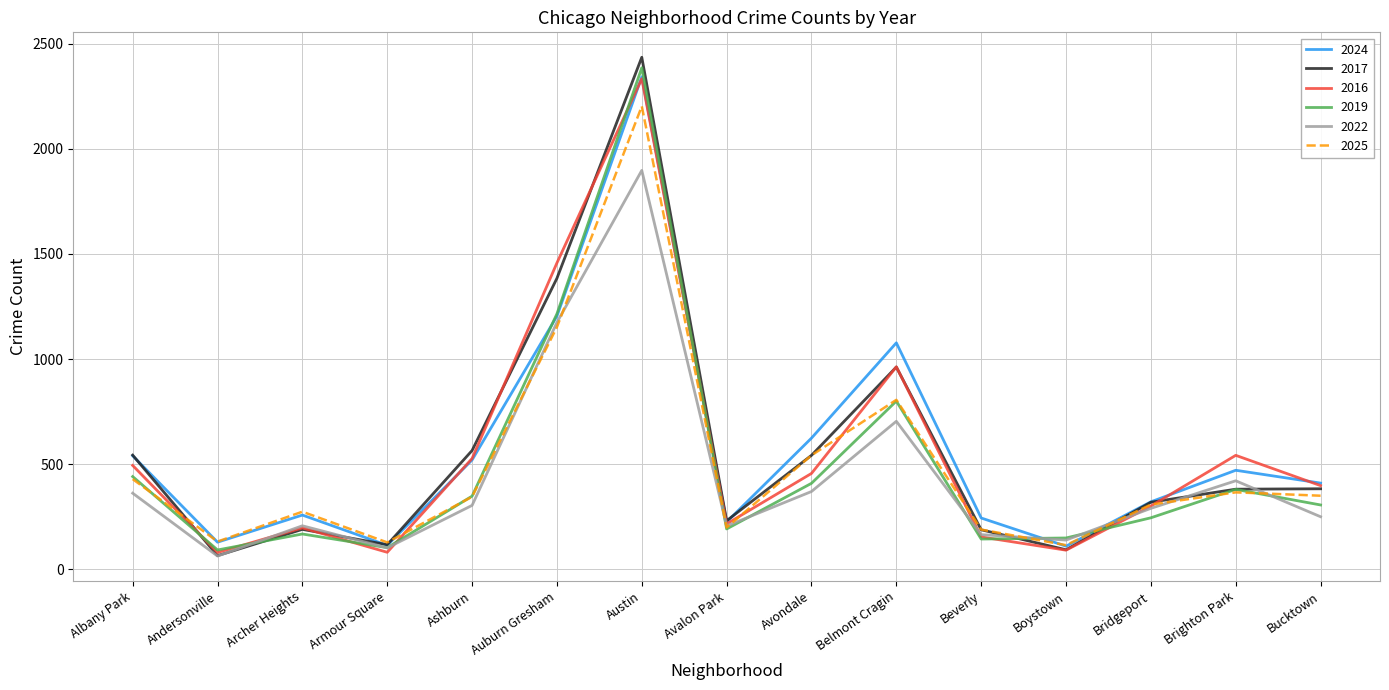

What is the total value across all series at Boystown?

697